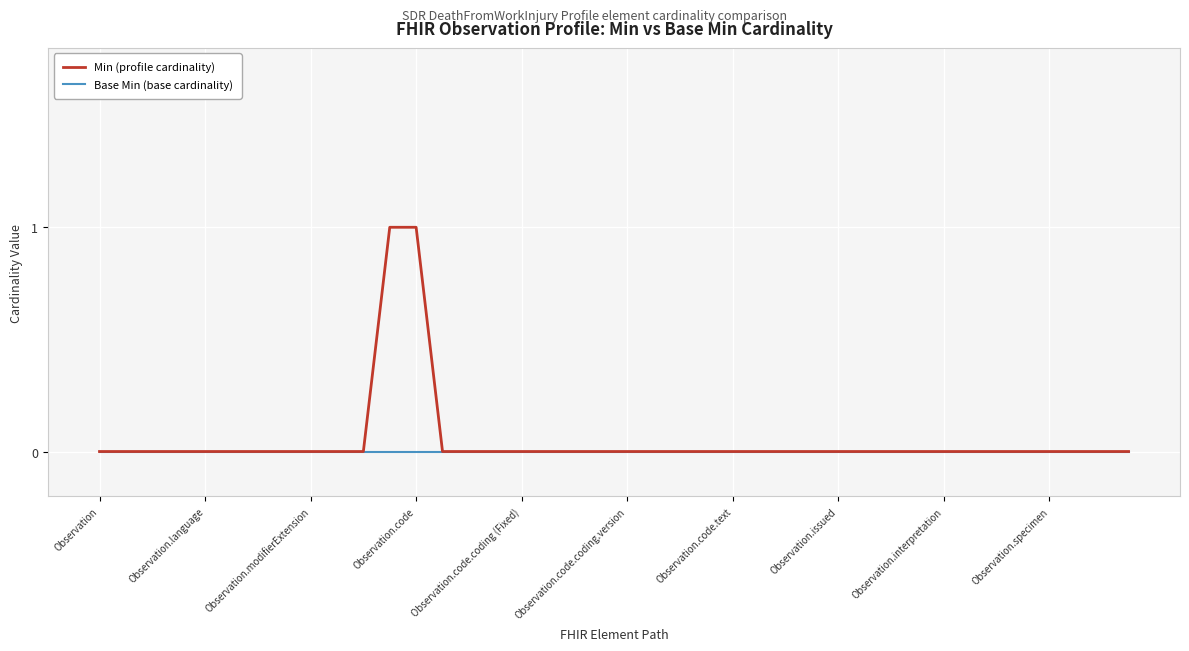

Which series has the widest spread of values?

Min (profile cardinality)